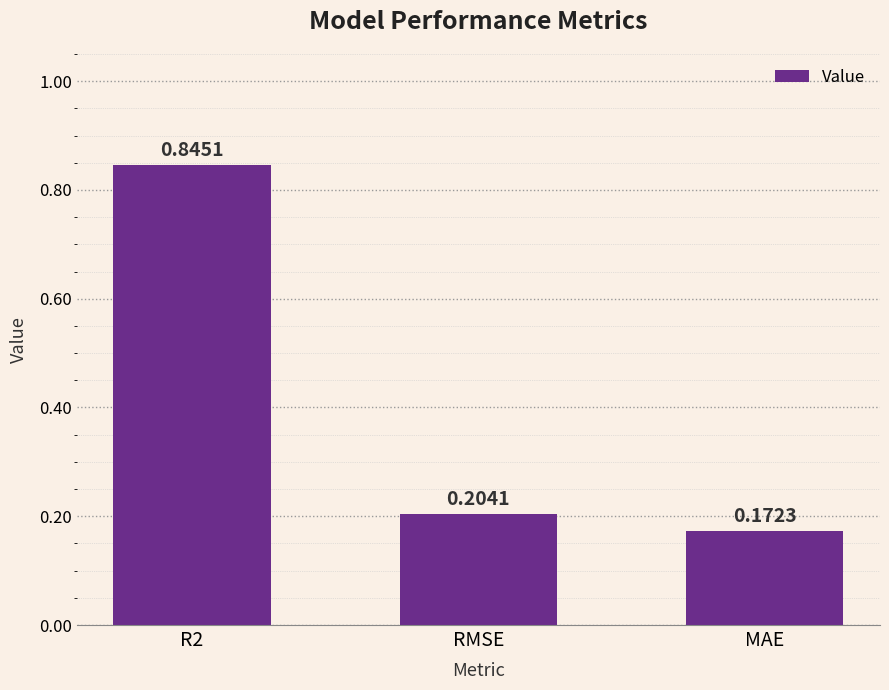

How many series are shown in this chart?

1